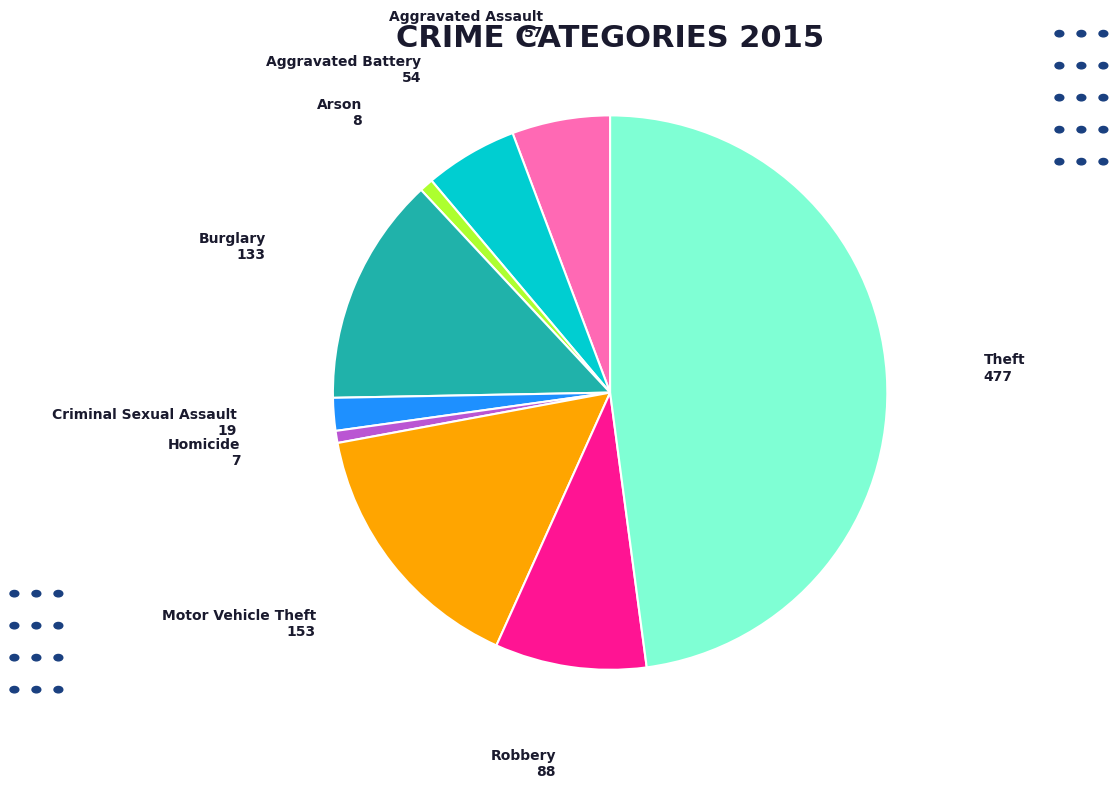

Do Aggravated Assault and Motor Vehicle Theft together represent more than half of the pie?

No